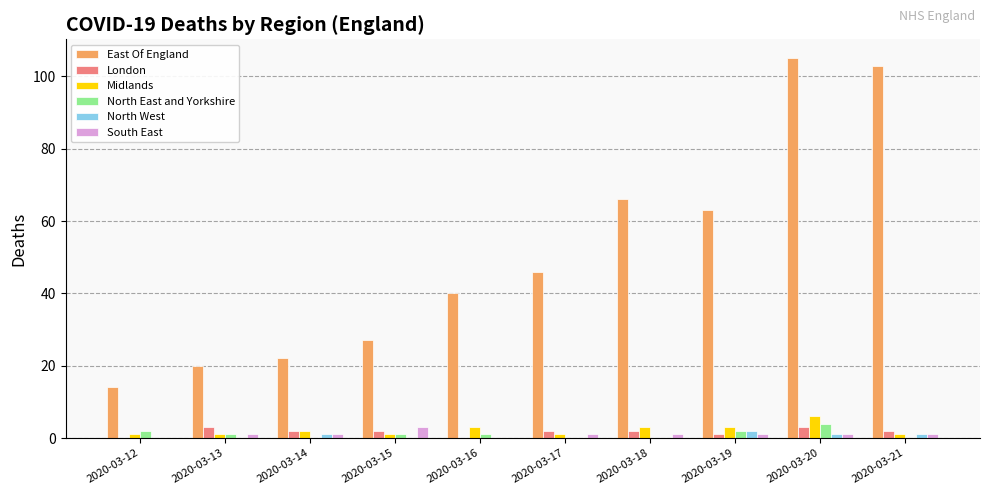

What is the difference between the South East values at 2020-03-15 and 2020-03-19?

2